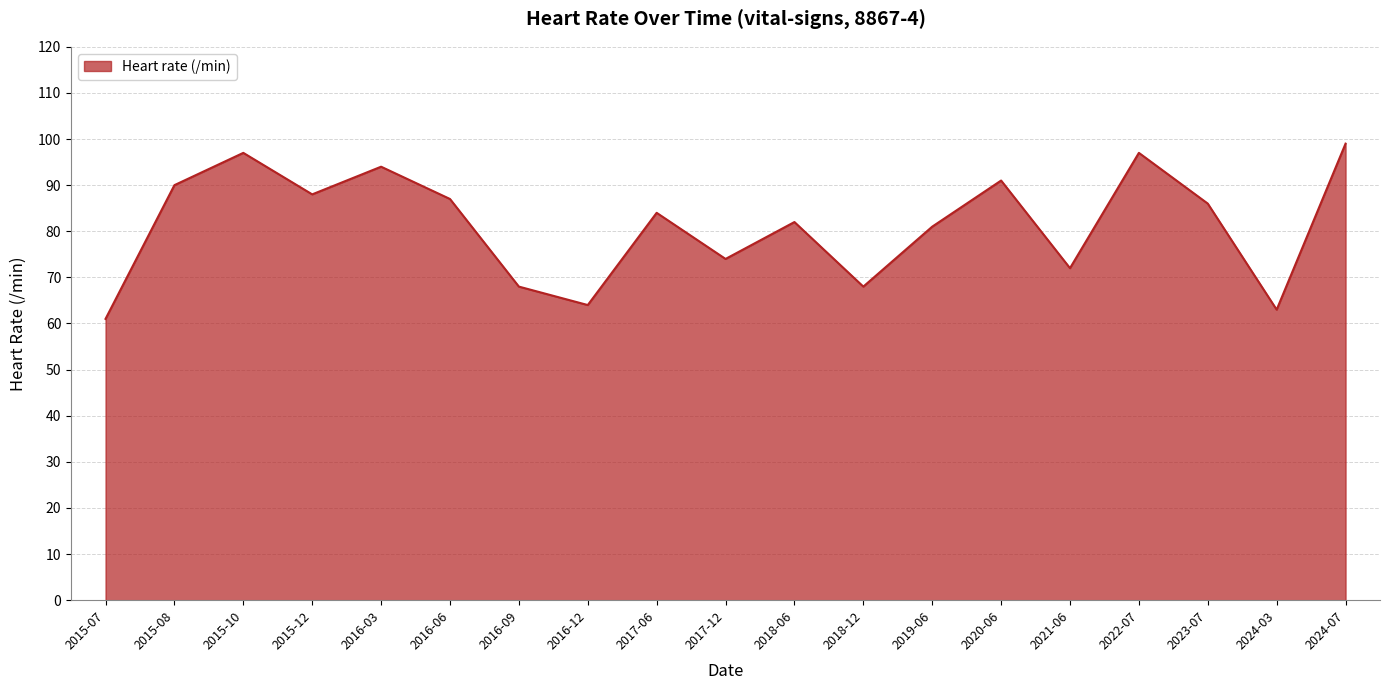

At which label does the data first exceed 84?

2015-08